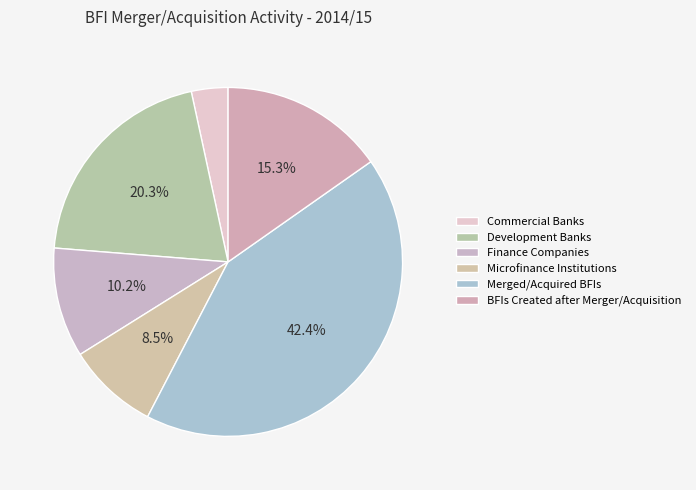

To the nearest percent, what portion does Microfinance Institutions represent?

8%